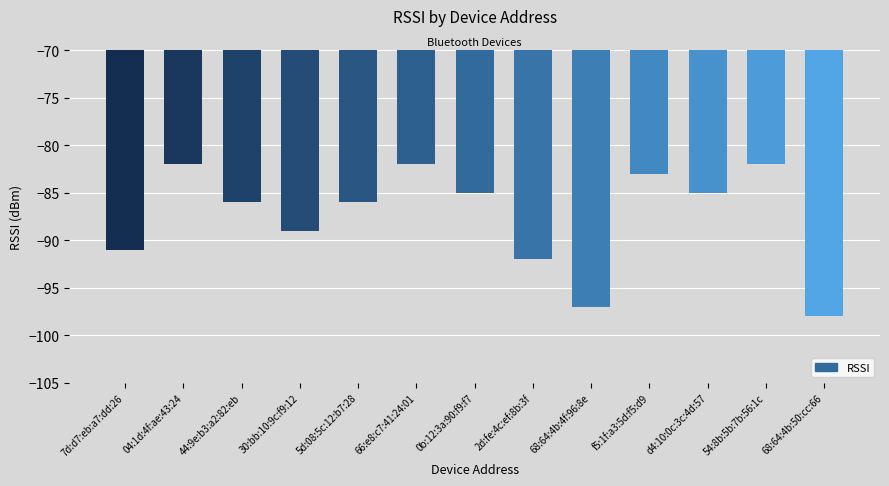

What is the change in value from 2d:fe:4c:ef:8b:3f to 68:64:4b:50:cc:66?

-6